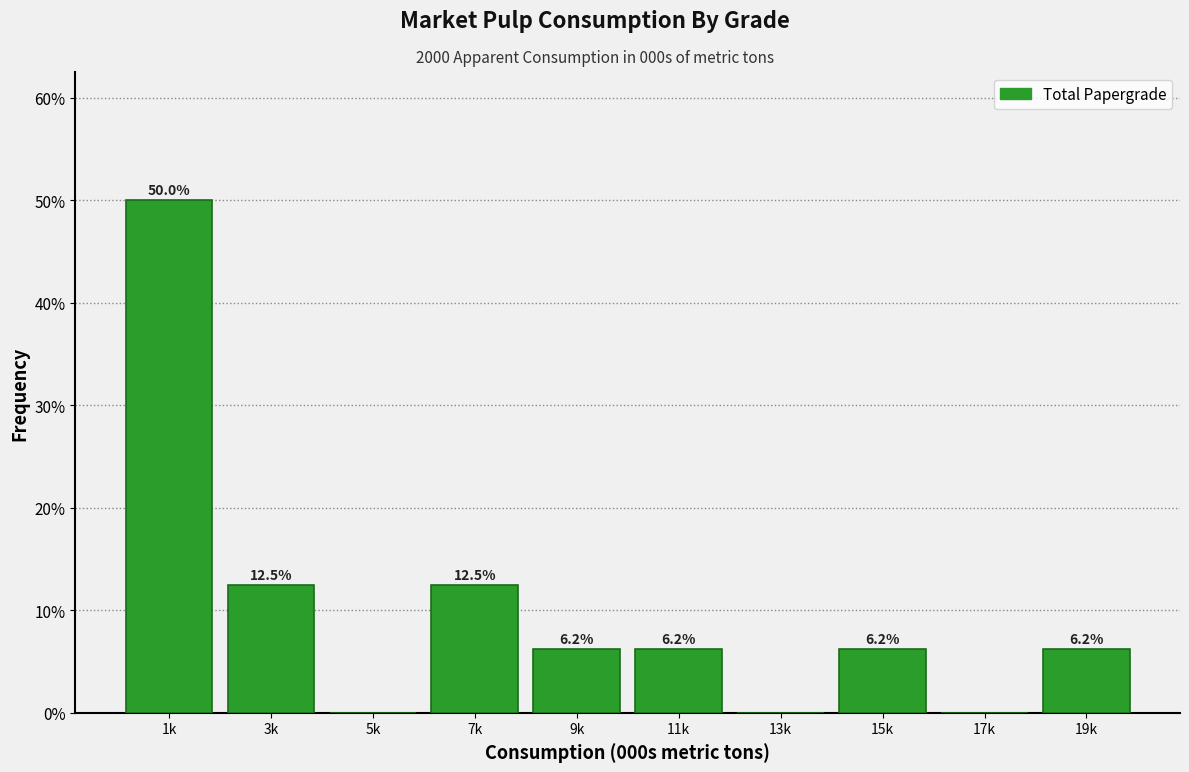

Where does the data first go above 6?

1k